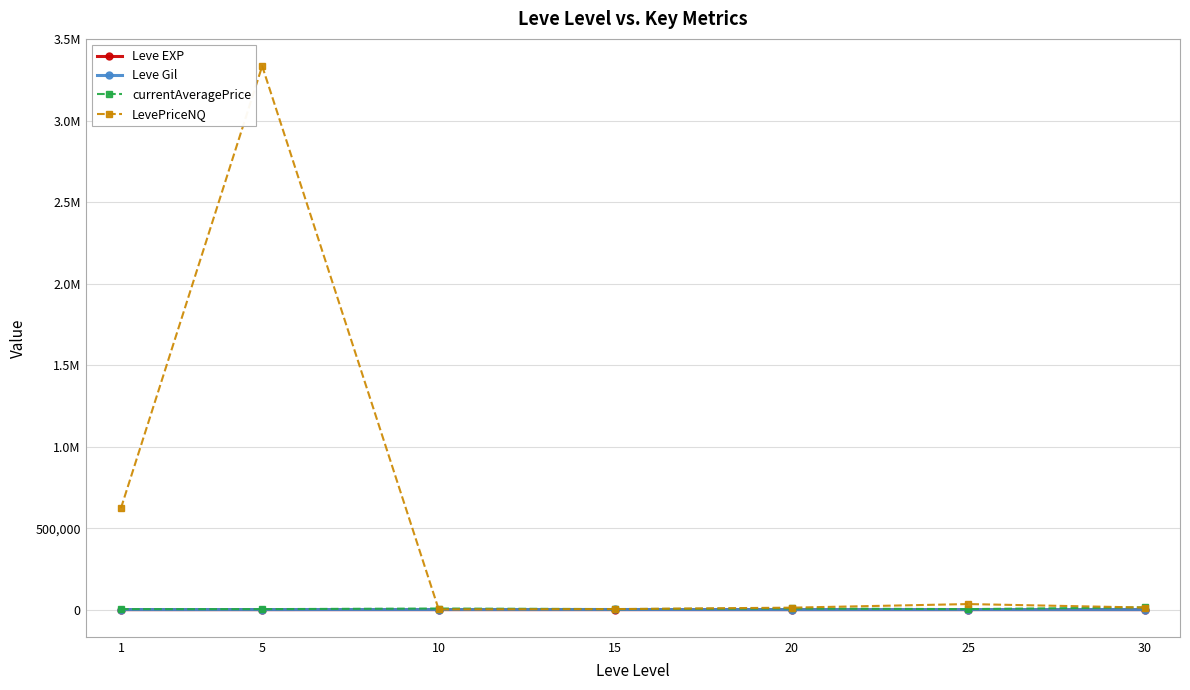

What are all the series names shown in the legend?

Leve EXP, Leve Gil, currentAveragePrice, LevePriceNQ